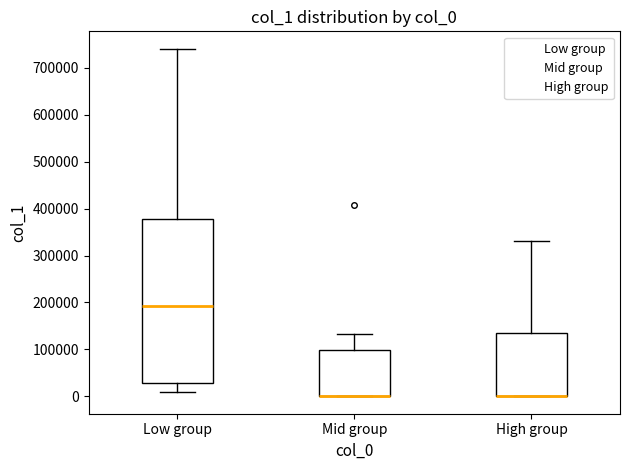

Which box is the tallest, from its lower edge to its upper edge?

Low group